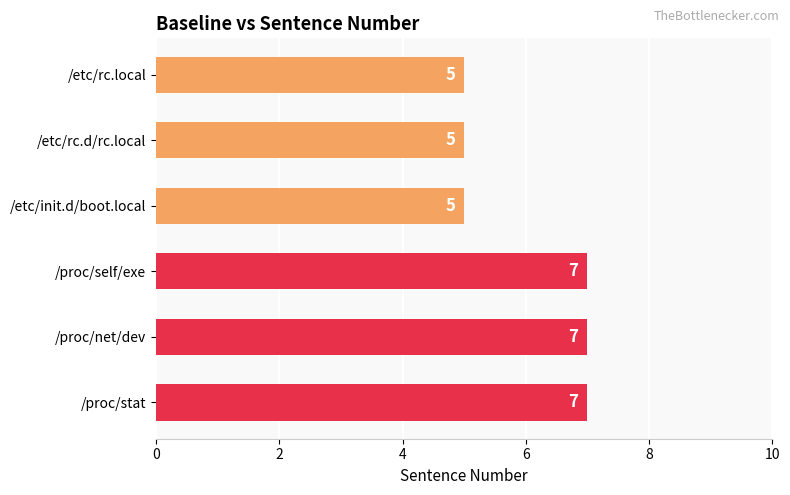

Read the value at /etc/rc.d/rc.local.

5